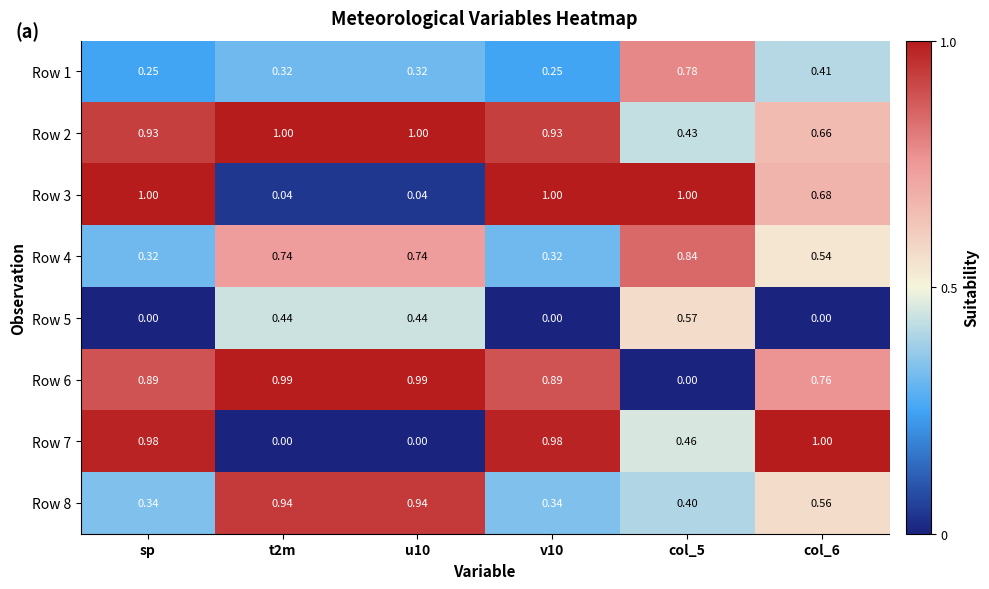

Is the value of Row 5 at v10 greater than the value of Row 4 at sp?

No